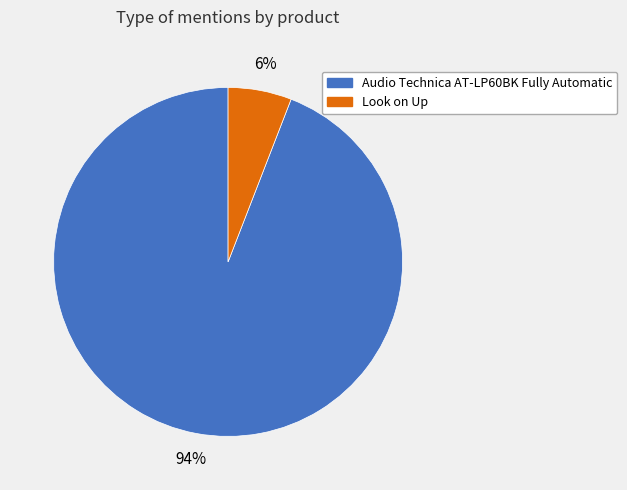

What percentage is the Audio Technica AT-LP60BK Fully Automatic slice, to the nearest percent?

94%